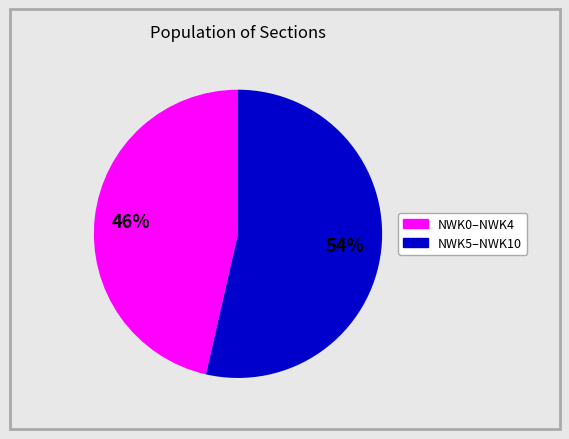

To the nearest percent, what portion does NWK5–NWK10 represent?

54%